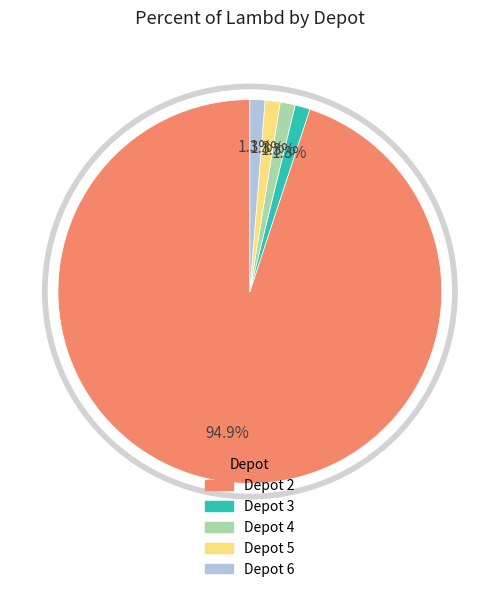

What is the ratio of the value at 3 to the value at 6?

1.0